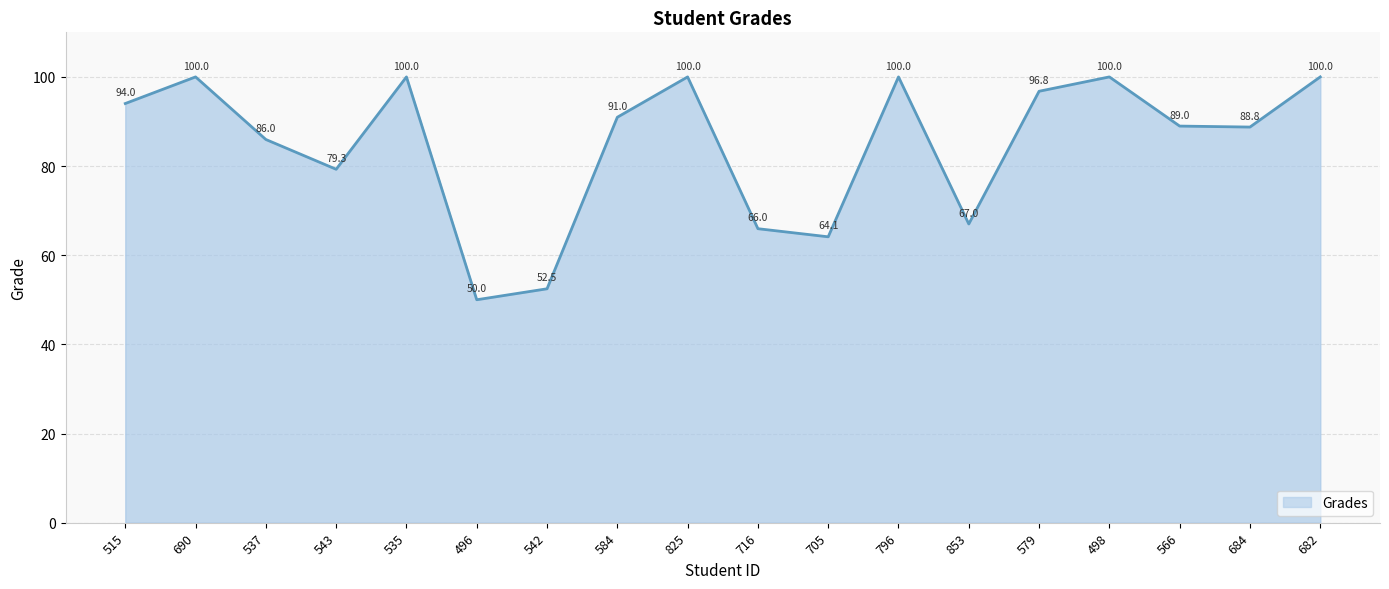

How many lines are shown in the chart?

1